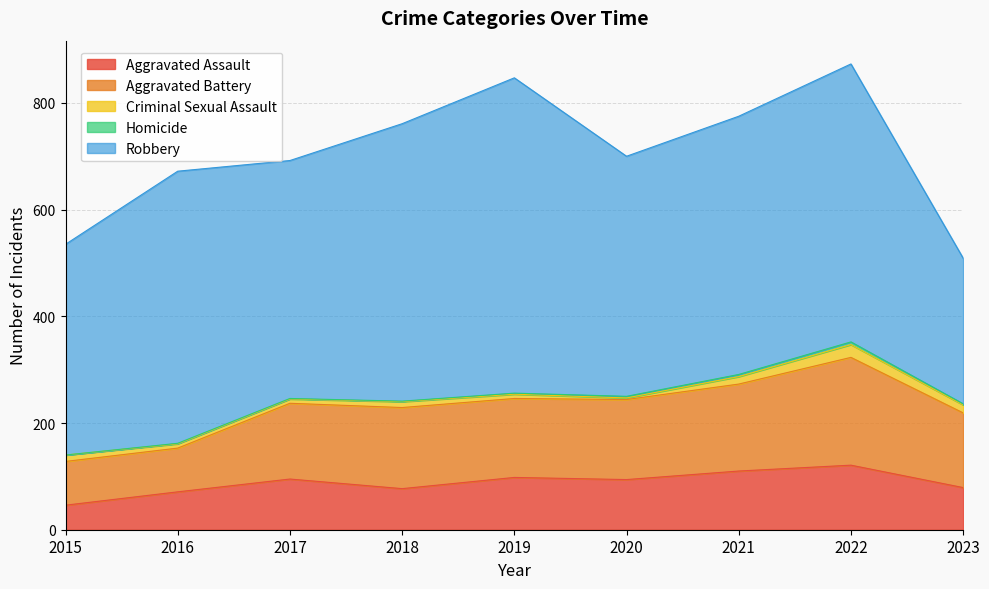

True or false: Robbery and Homicide cross at least once.

False